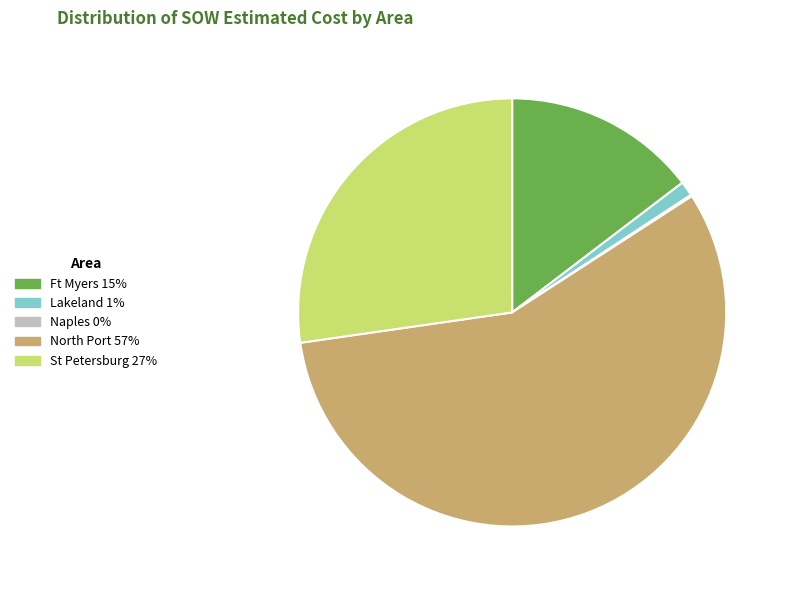

Does any single category account for the majority?

Yes